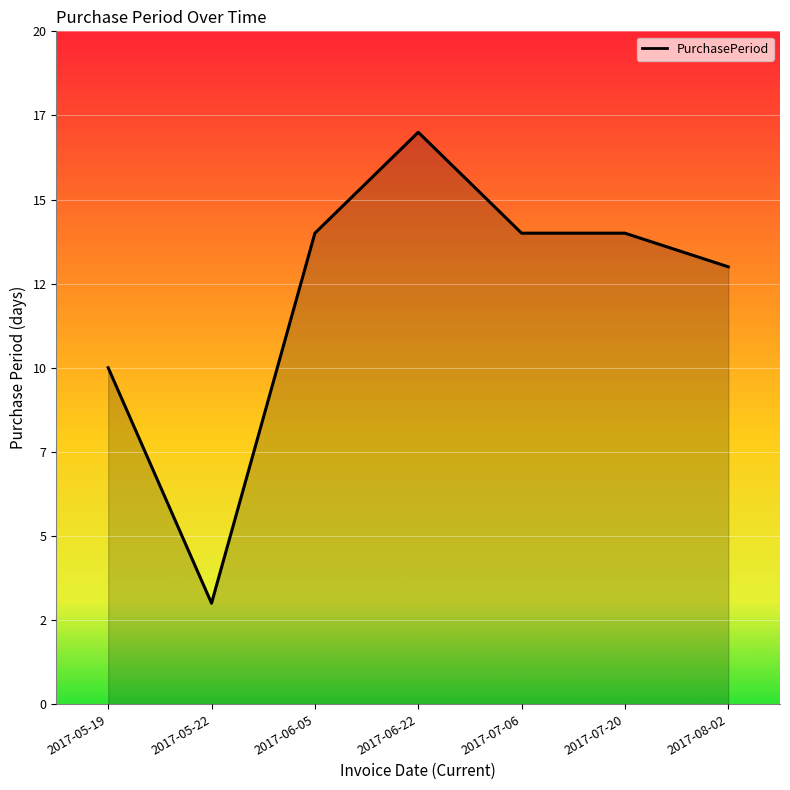

At which category does the chart reach its peak across all series?

2017-06-22